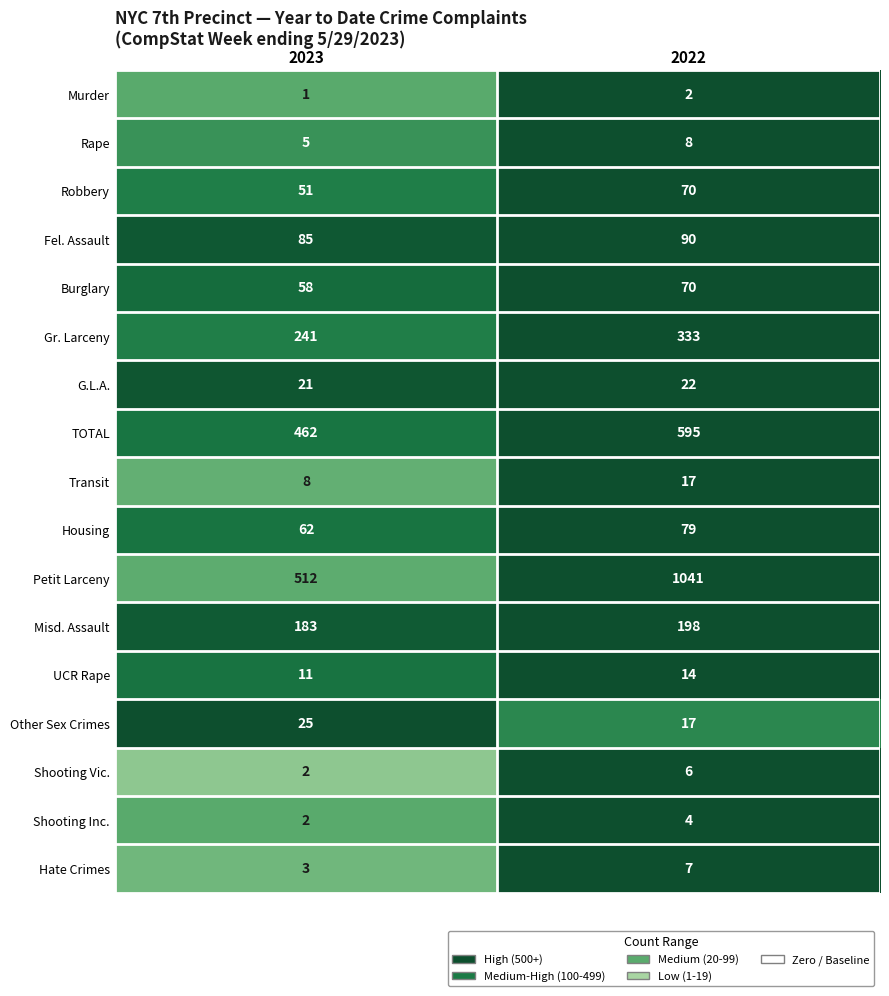

True or false: Shooting Inc. has a value of 1 at 2023.

False